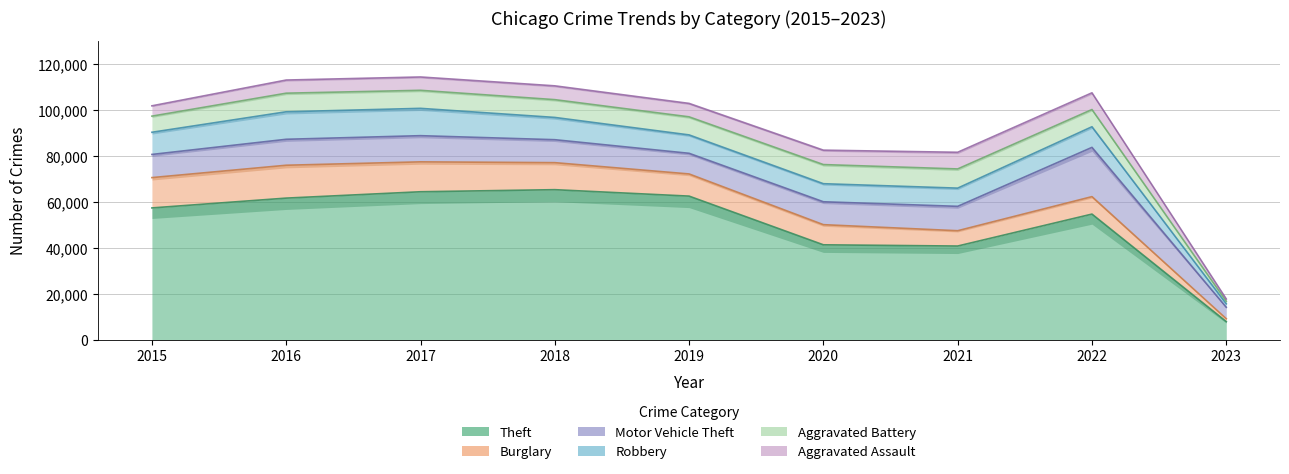

Does the chart have visible grid lines?

Yes